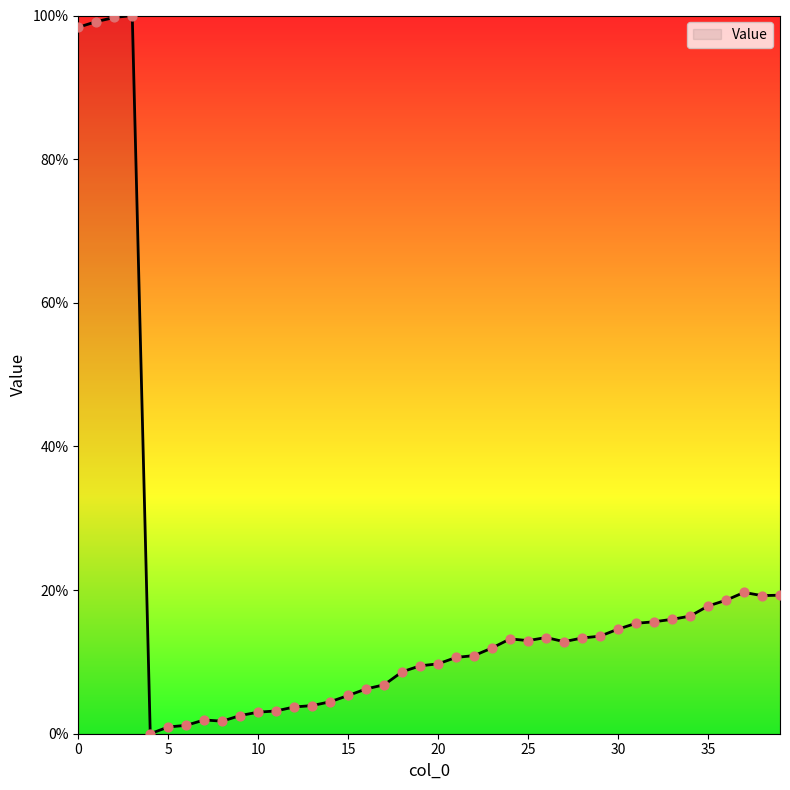

What is the difference between the maximum and minimum values?

100.0